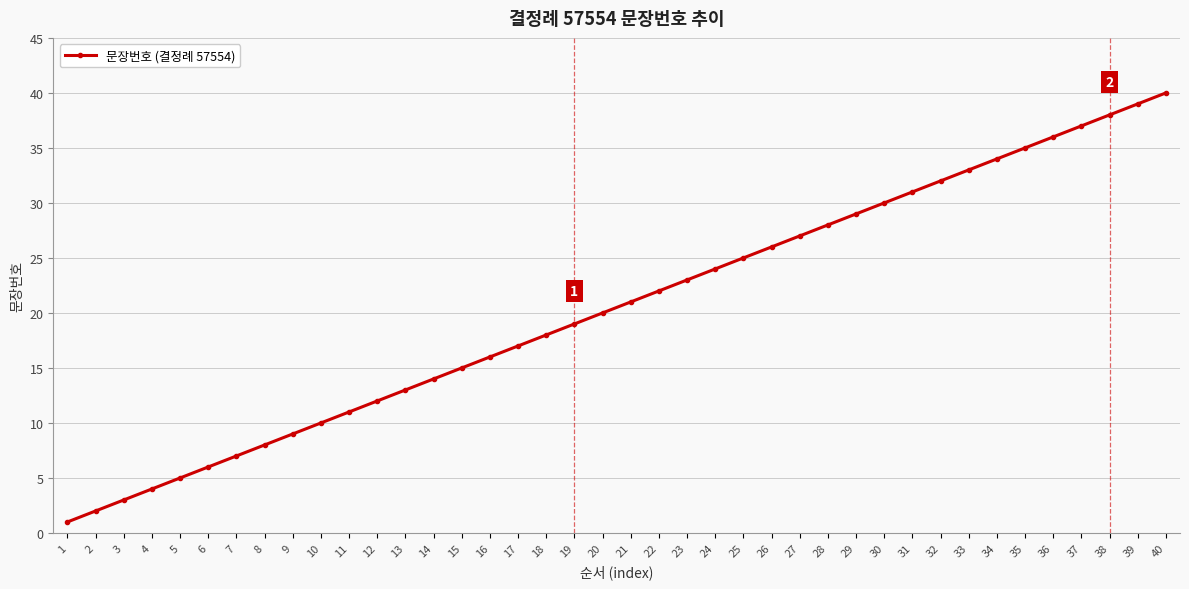

What is the smallest value displayed?

1